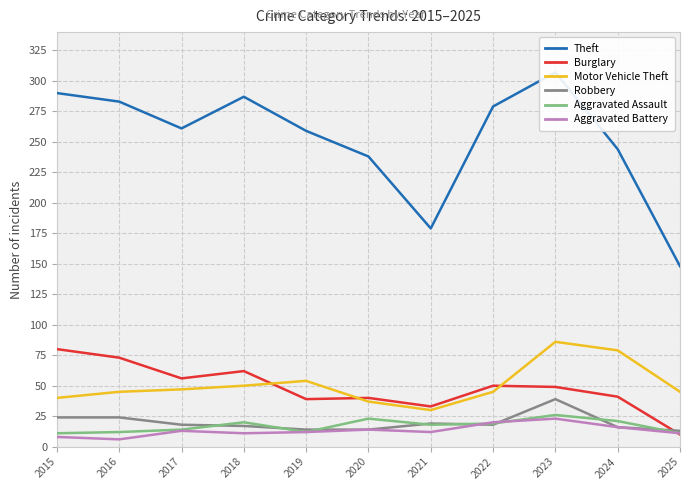

Reading right to left, extract all data points from this chart.

Theft: 148	244	307	279	179	238	259	287	261	283	290
Burglary: 10	41	49	50	33	40	39	62	56	73	80
Motor Vehicle Theft: 45	79	86	45	30	37	54	50	47	45	40
Robbery: 13	16	39	18	19	14	14	17	18	24	24
Aggravated Assault: 11	21	26	19	18	23	12	20	14	12	11
Aggravated Battery: 11	16	23	20	12	14	12	11	13	6	8